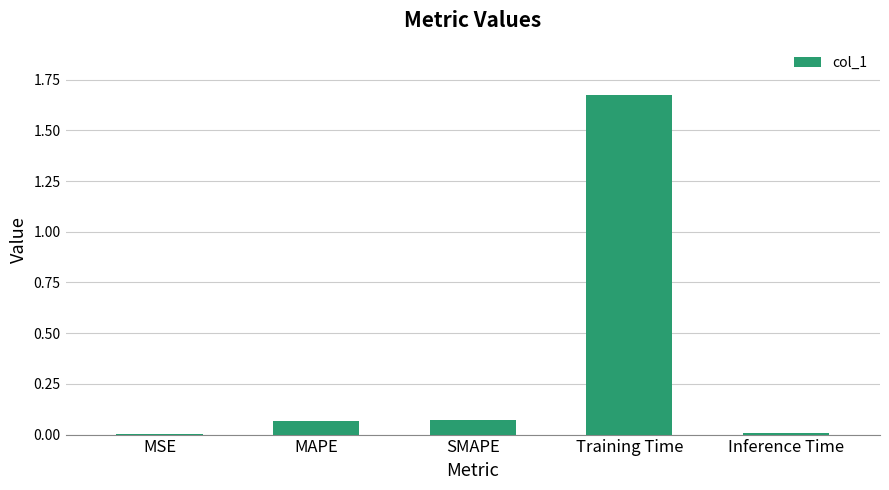

What is the change in value from MSE to MAPE?

+0.1